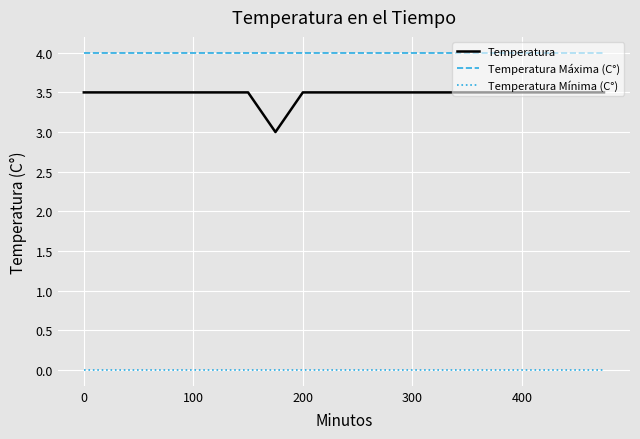

Rank the series by their maximum value, from lowest to highest.

Temperatura Mínima (C°), Temperatura, Temperatura Máxima (C°)